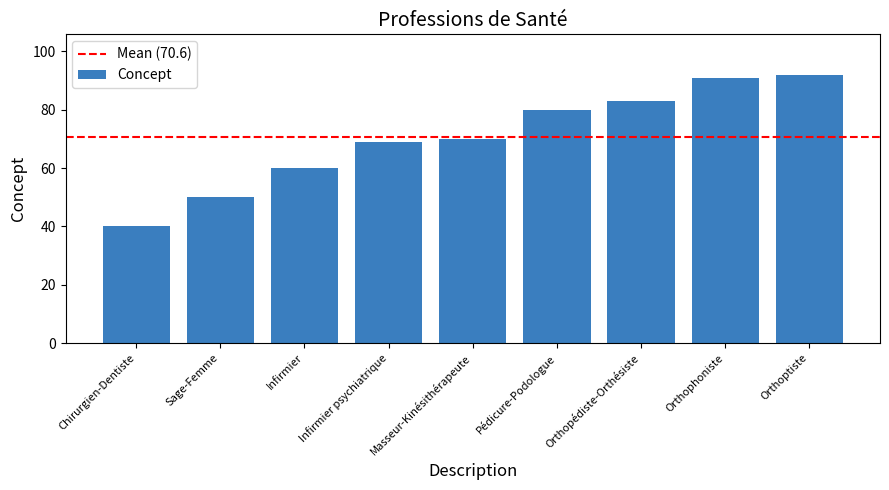

Between Masseur-Kinésithérapeute and Pédicure-Podologue, which is larger?

Pédicure-Podologue